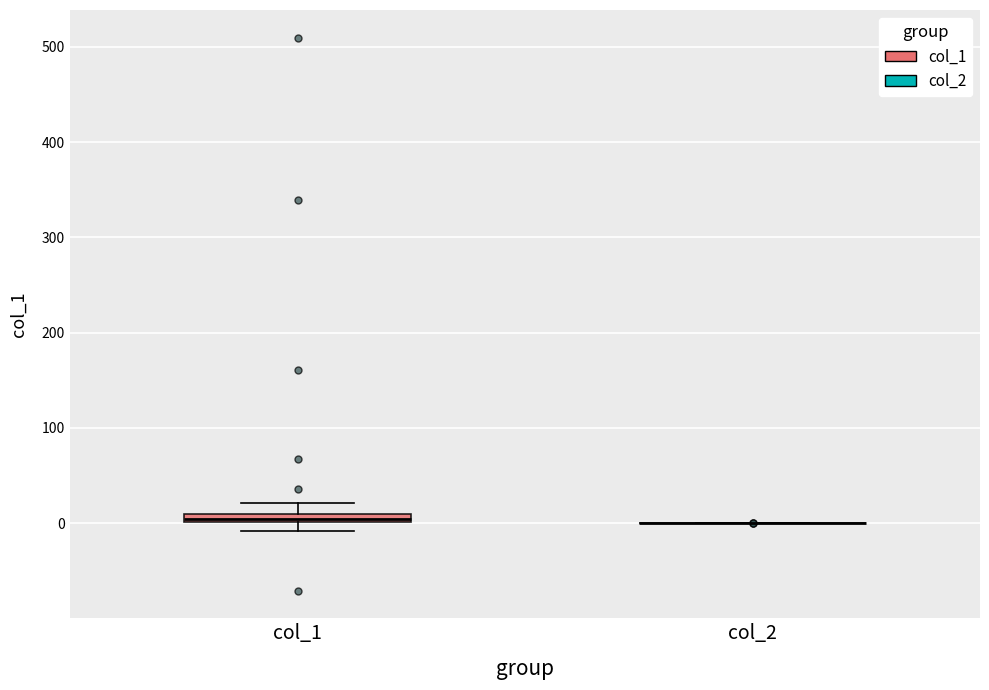

Where is the upper edge of the box for col_1 on the y-axis? The values are not printed on the chart, so give them approximately, as read against the axis.

10